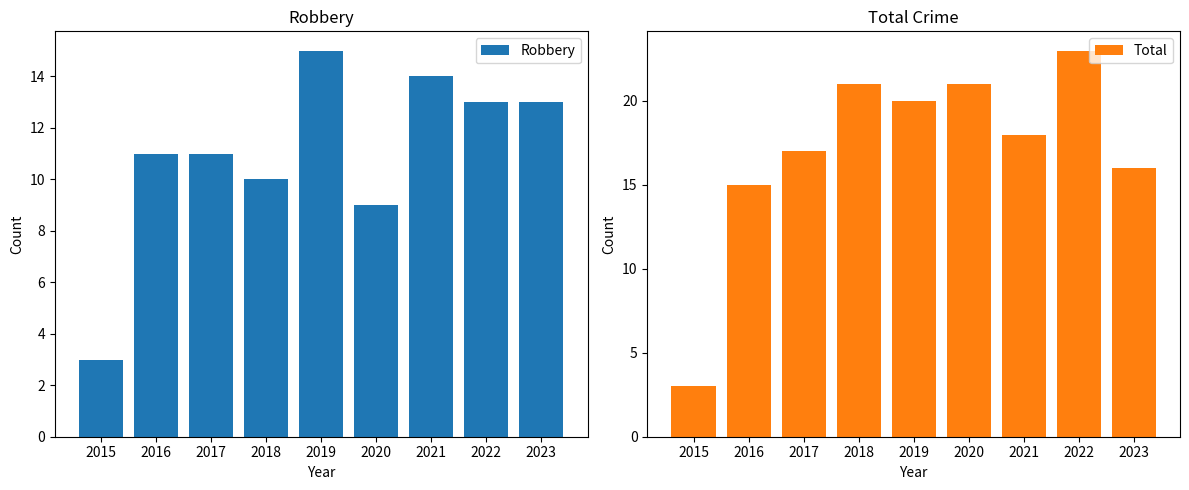

Does the chart contain stacked bars?

No